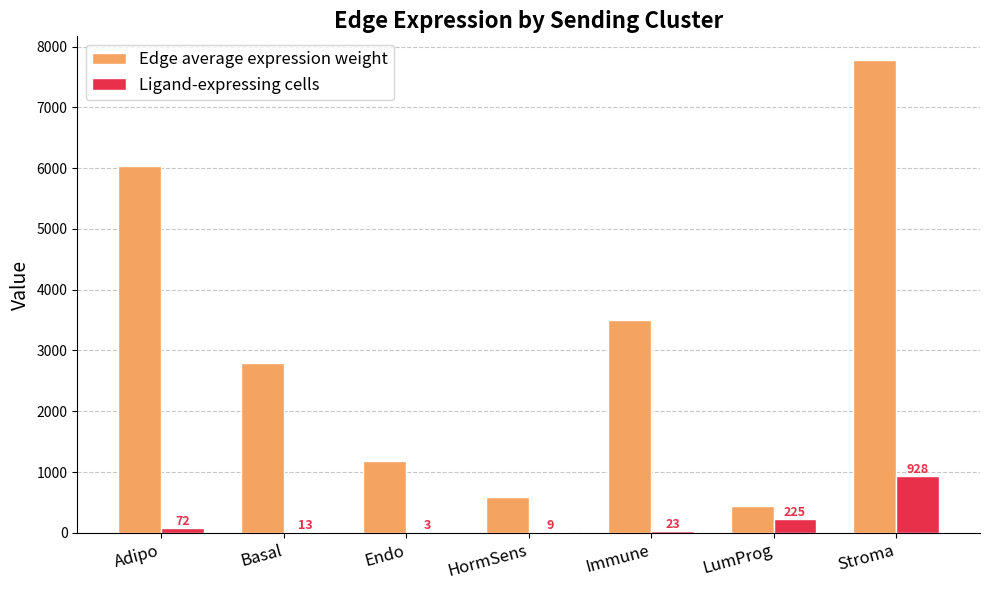

Is it true that Edge average expression weight equals 1434.1 at Adipo?

False